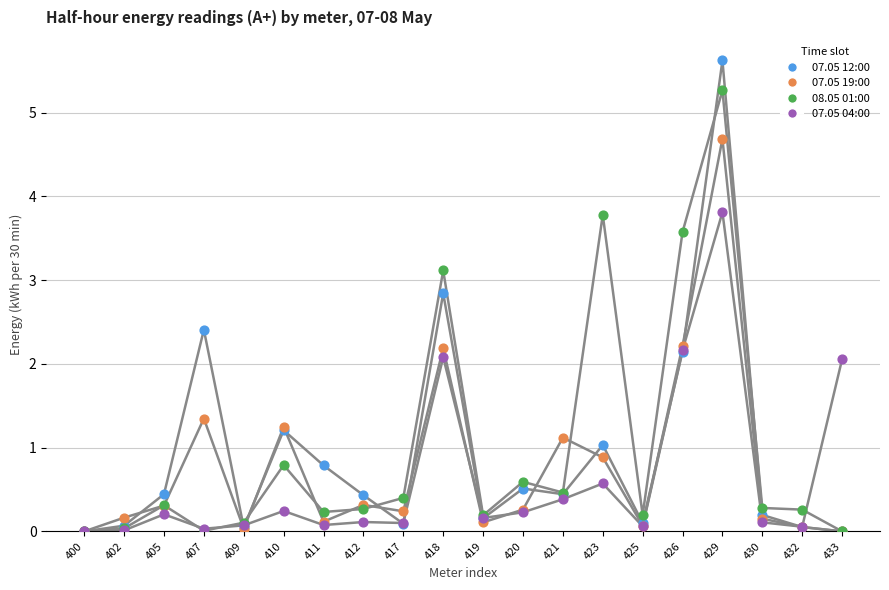

Which series has the widest spread of Y values?

07.05 12:00